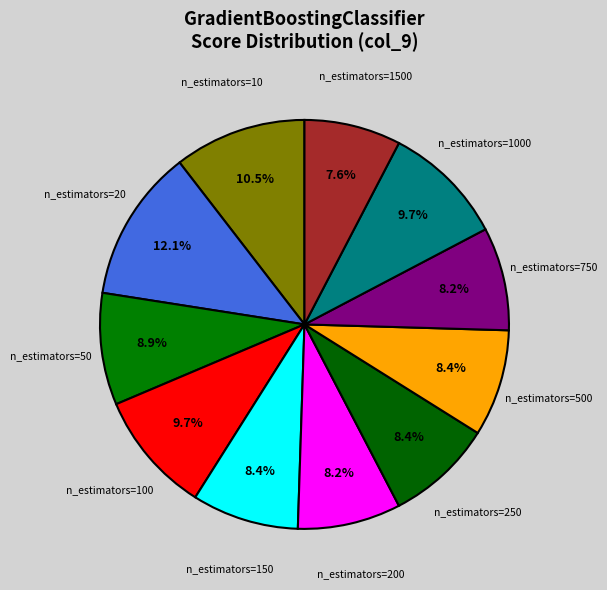

How many segments does this pie chart have?

11